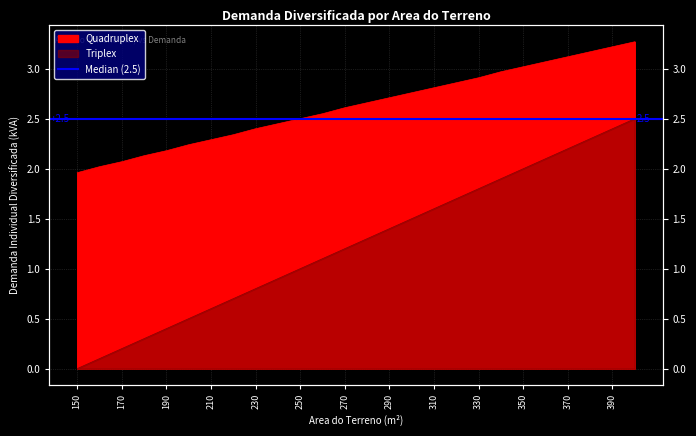

Which label corresponds to the largest value in the chart?

400